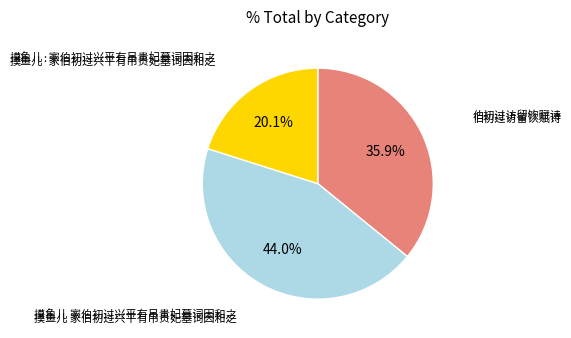

Which category has the biggest portion of the pie?

摸鱼儿 家伯初过兴平有吊贵妃墓词因和之